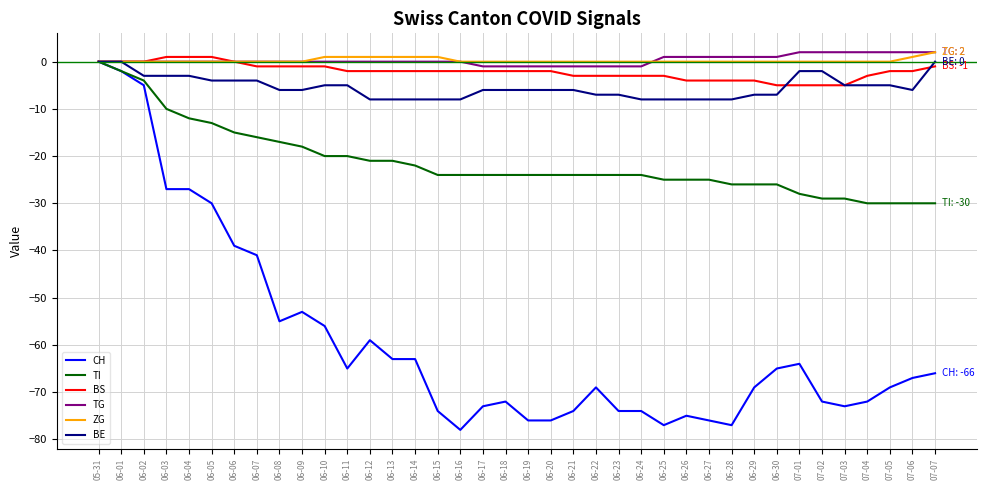

Which category has the highest value in the CH series?

05-31